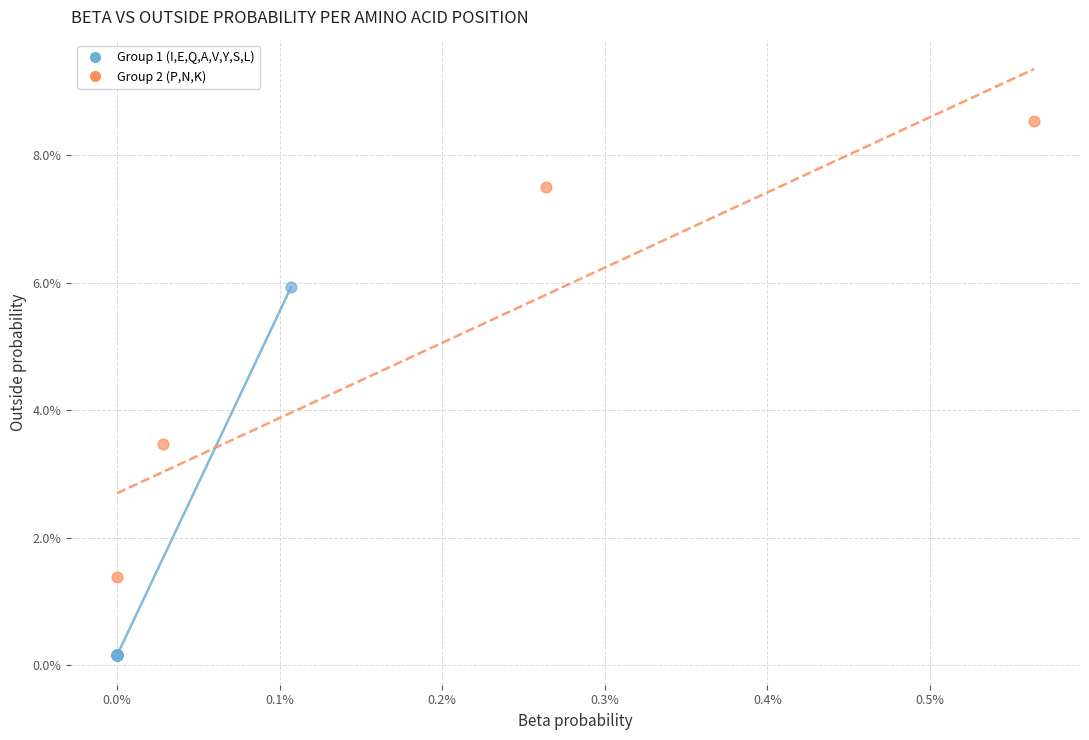

Which series has the widest spread of Y values?

Group 2 (P,N,K)